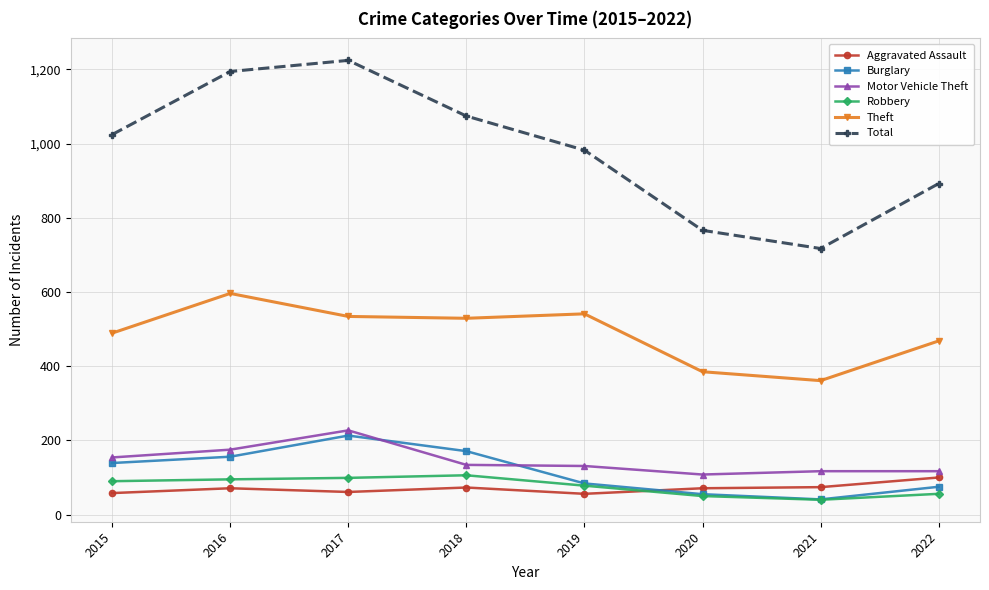

Which series has the widest spread of values?

Total